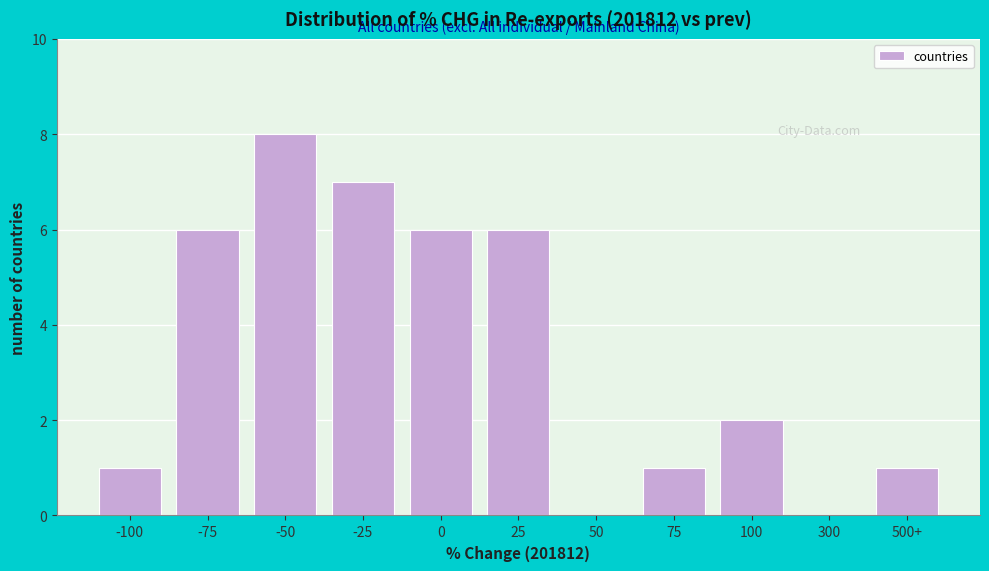

Reading left to right, extract all data points from this chart.

-100=1	-75=6	-50=8	-25=7	0=6	25=6	50=0	75=1	100=2	300=0	500+=1